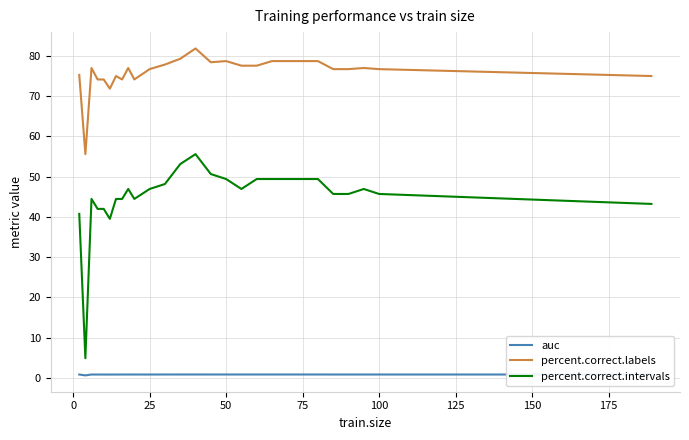

What is the difference between the second highest and second lowest values in the percent.correct.labels series?

7.4